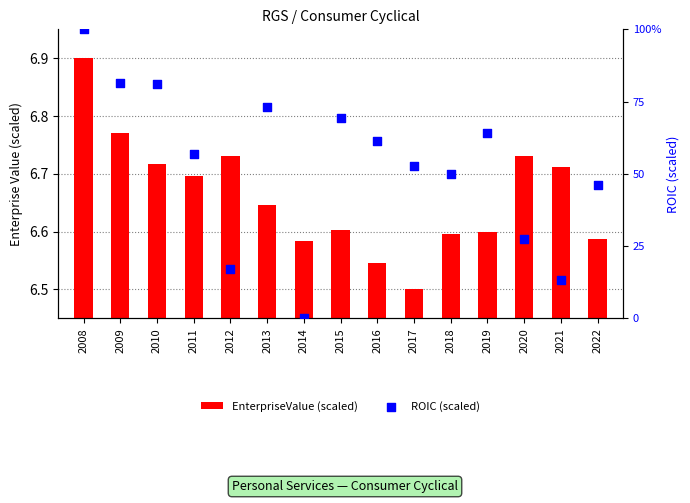

Is the value of EnterpriseValue (scaled) at 2015 greater than the value of ROIC (scaled) at 2012?

No